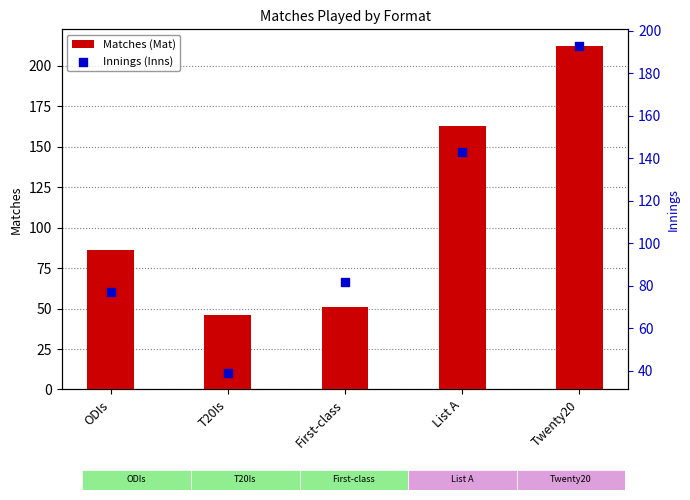

What is the total value across all series at List A?

306